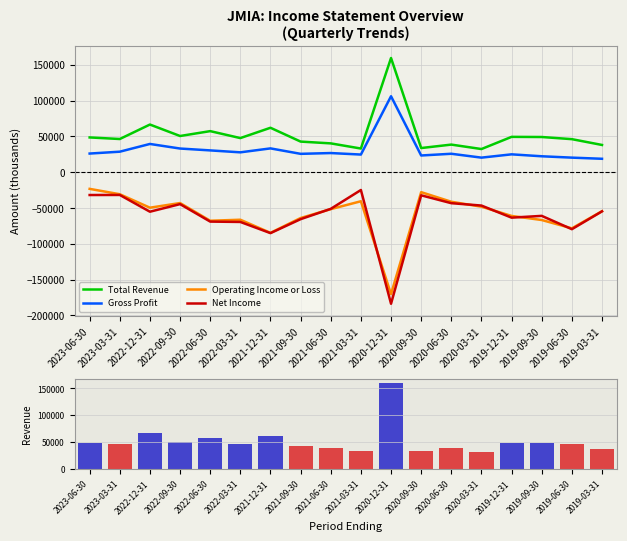

Reading left to right, extract all data points from this chart.

Total Revenue: 48500	46300	66500	50500	57300	47600	62000	42700	40200	33000	159400	33700	38500	32300	49300	49100	46100	38000
Gross Profit: 26000	28600	39400	33000	30400	27700	33200	25600	26700	24600	106000	23300	25700	20300	24900	22200	20300	18700
Operating Income or Loss: -23300	-30800	-49600	-43100	-67800	-66400	-84700	-64000	-51600	-40600	-170300	-27900	-41300	-48200	-61100	-66800	-78400	-54500
Net Income: -31900	-31800	-55200	-44600	-69000	-69500	-85100	-65600	-51200	-24900	-183700	-32300	-43300	-46600	-63500	-61000	-79600	-54700